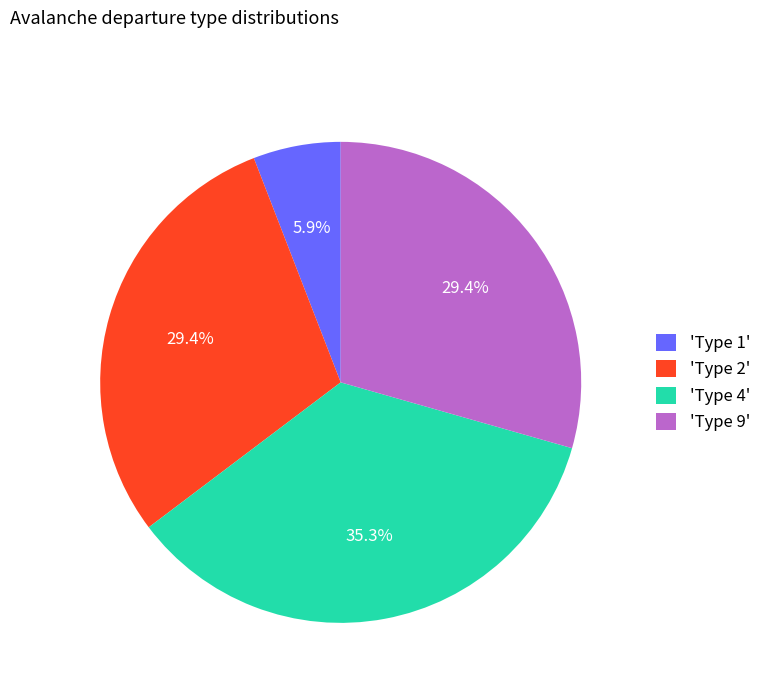

Do 'Type 2' and 'Type 9' together represent more than half of the pie?

Yes